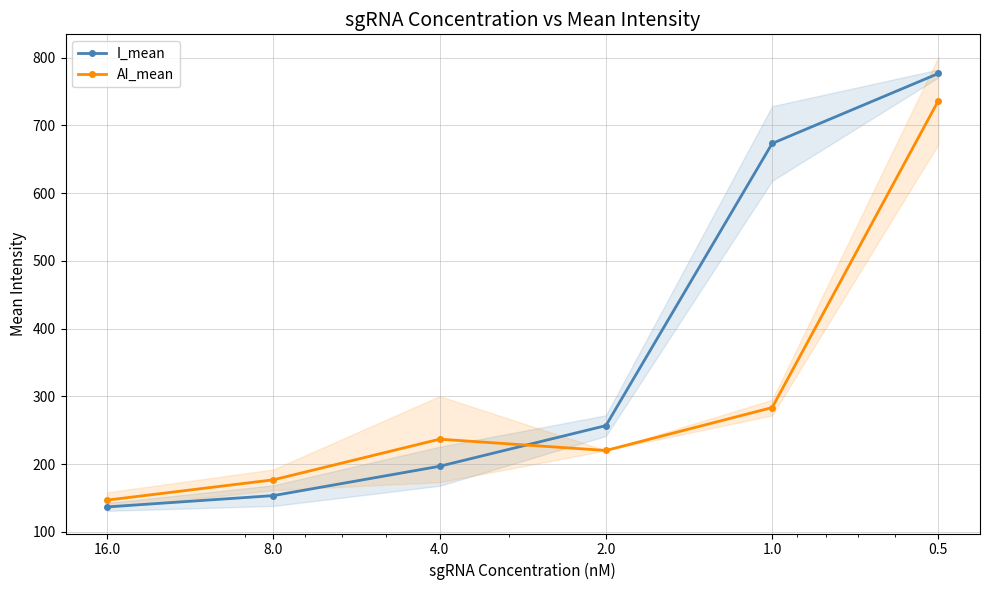

Is it true that AI_mean equals 736.7 at 0.5?

True